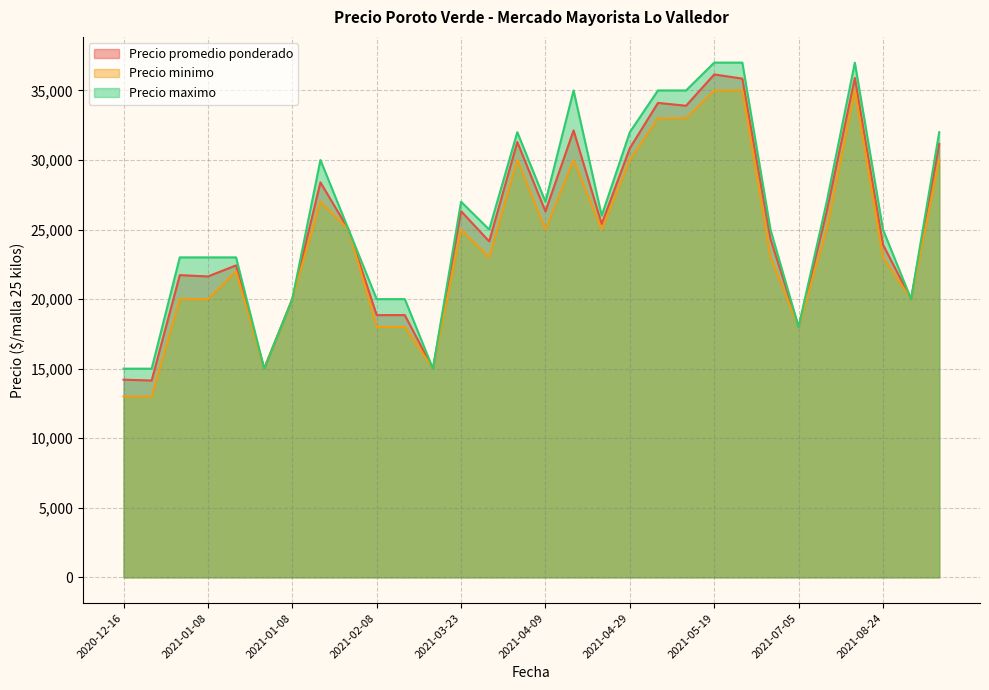

Rank the series at 2021-02-08 from lowest to highest value.

Precio minimo, Precio promedio ponderado, Precio maximo